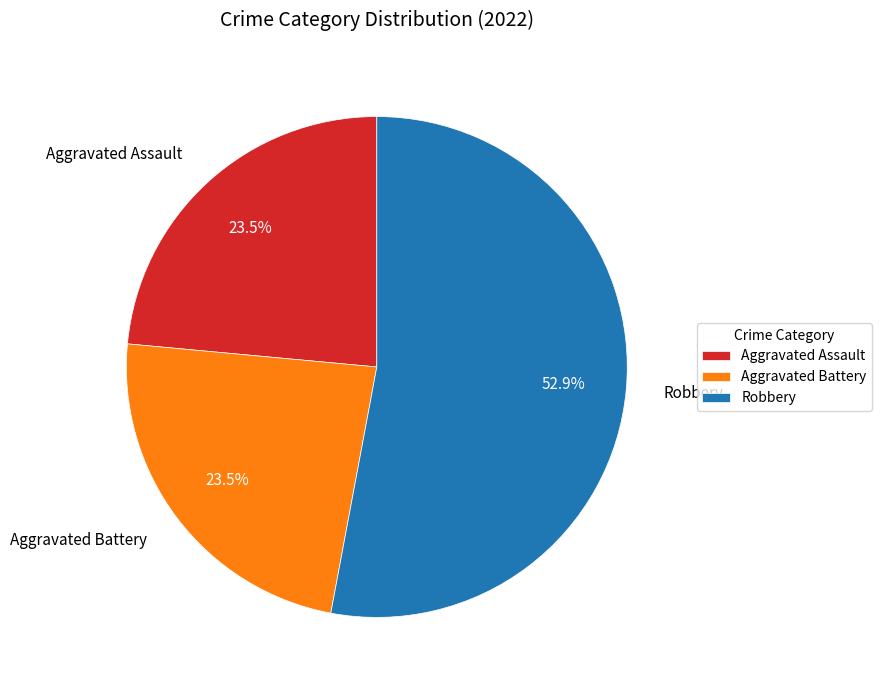

To the nearest percent, what is the difference between the largest and smallest slice percentages?

29%